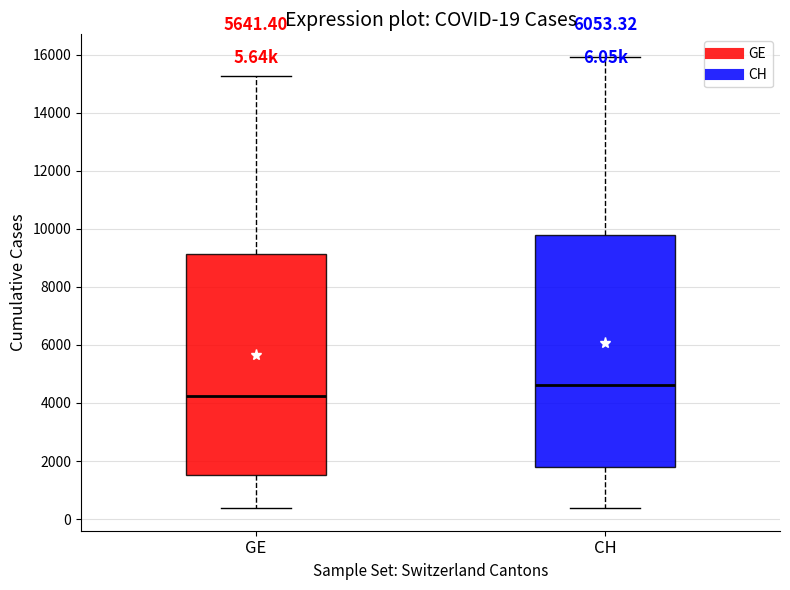

Which box has the highest median line?

CH